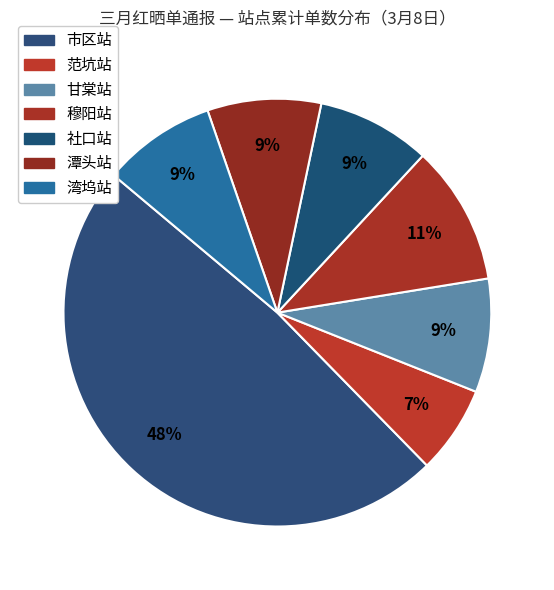

How many segments does this pie chart have?

7